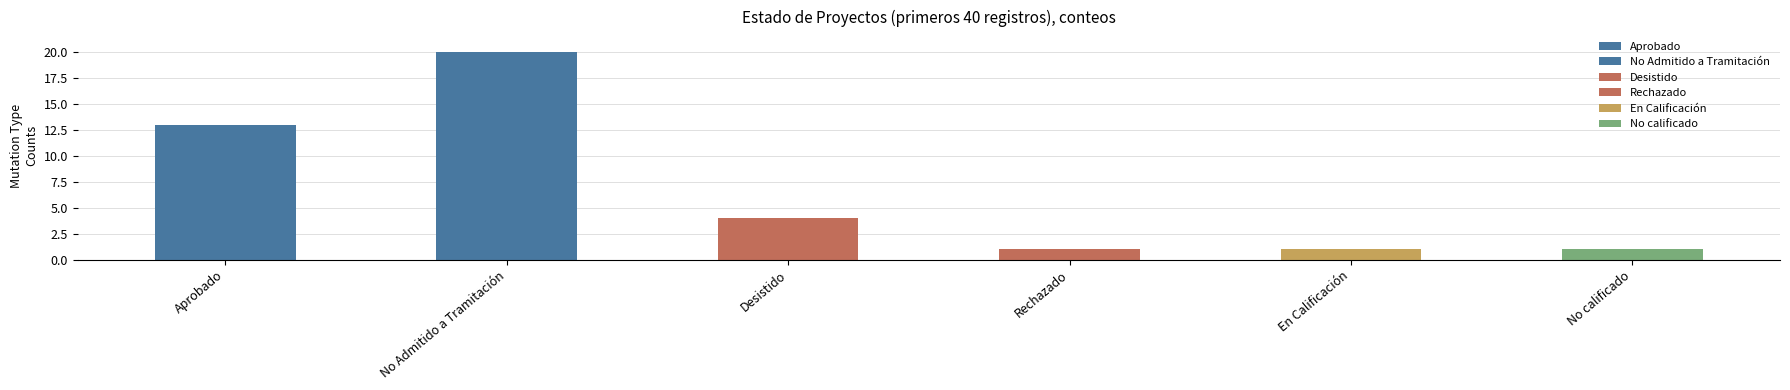

Which has a higher value, Aprobado or Desistido?

Aprobado